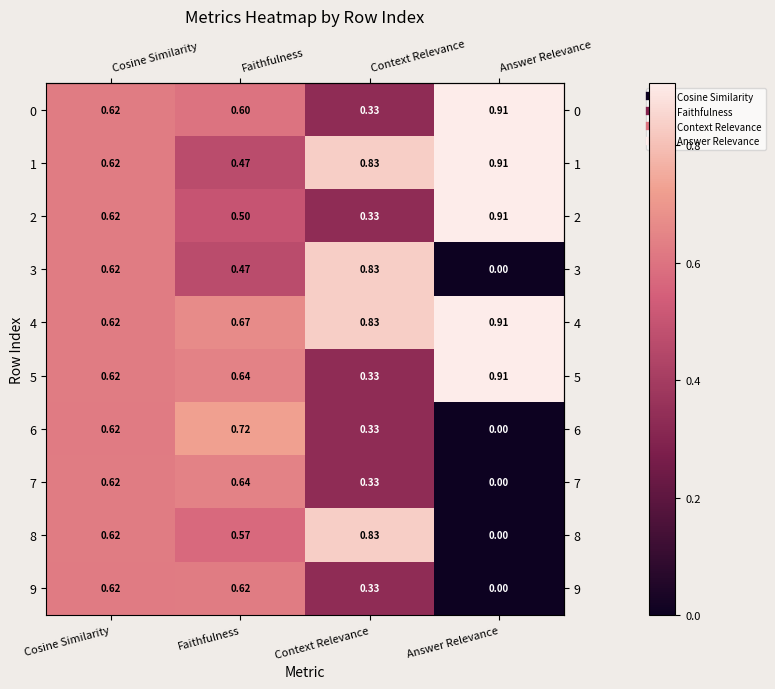

At how many categories does at least one series exceed 0?

4